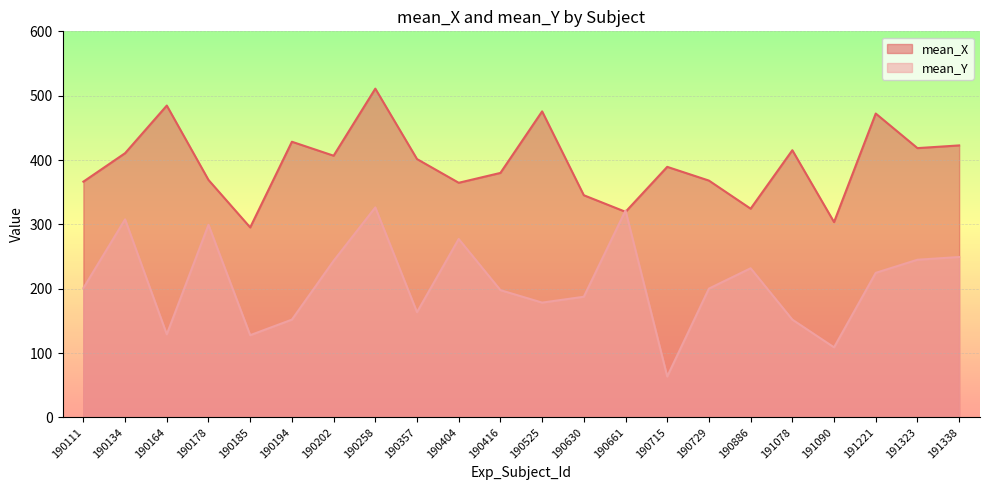

Rank the series by their maximum value, from highest to lowest.

mean_X, mean_Y